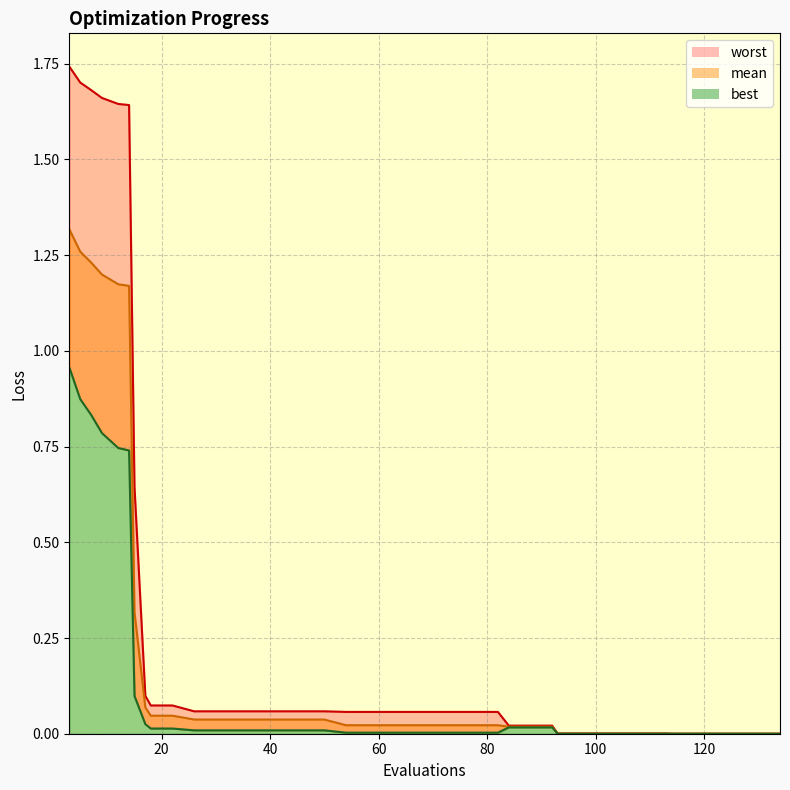

Count the number of categories in the chart.

40